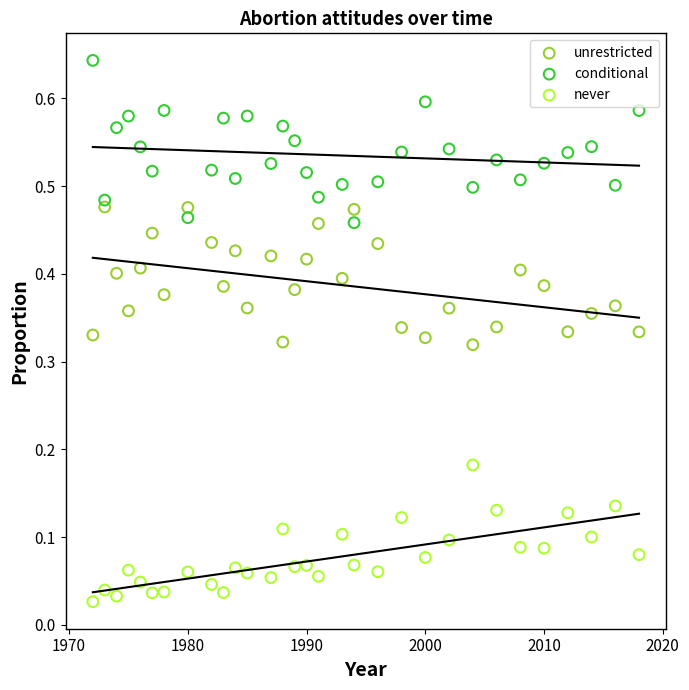

Which series contains the lowest Y value?

never